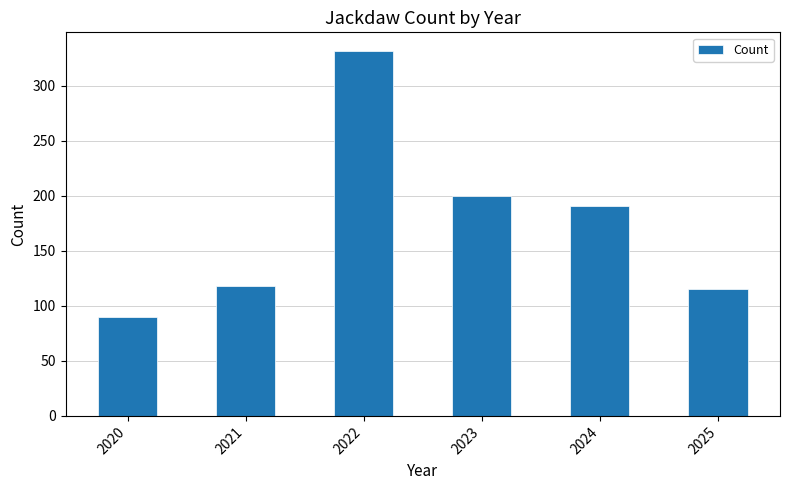

List the labels in order of value, largest first.

2022, 2023, 2024, 2021, 2025, 2020